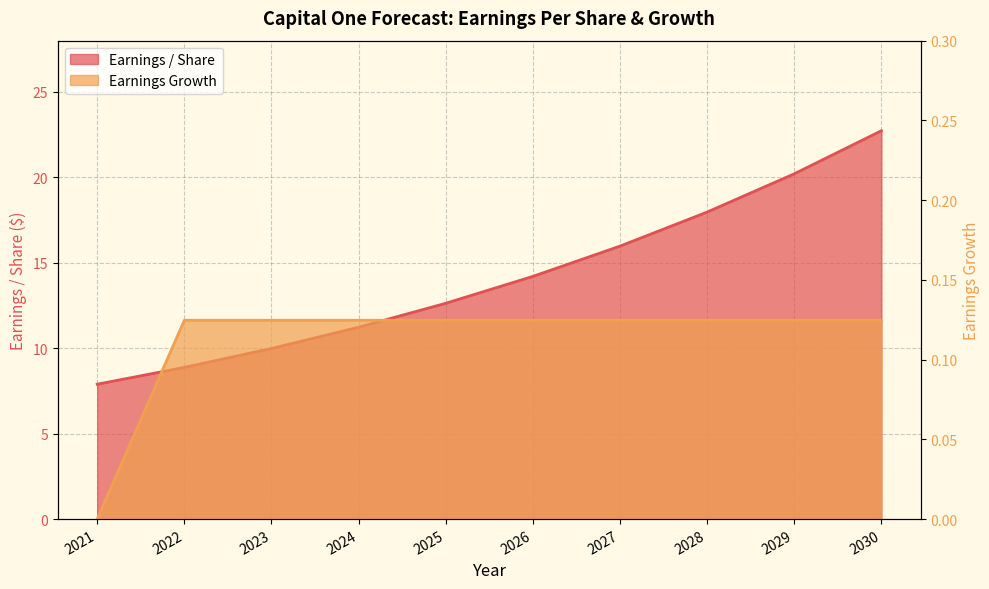

At 2028, list the series in order from largest to smallest.

Earnings / Share, Earnings Growth